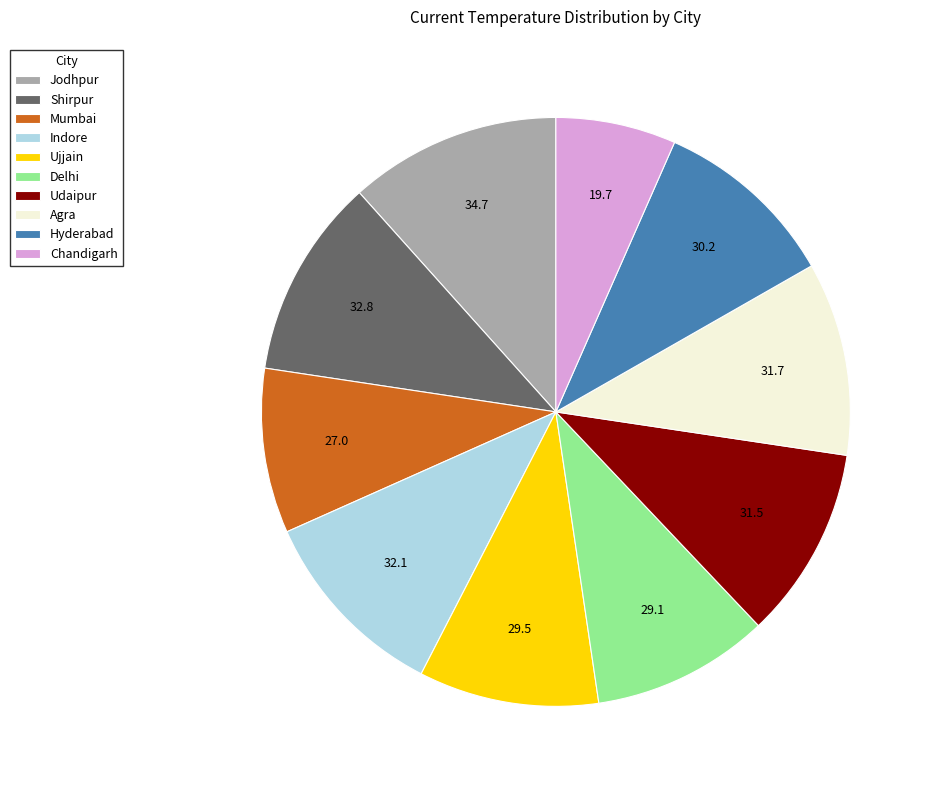

The Shirpur slice represents 11% of the pie. True or false?

True